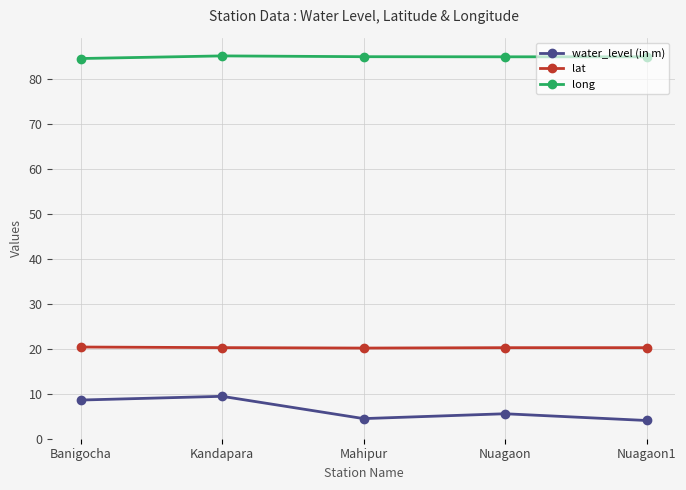

Where is the first local maximum for water_level (in m)?

Kandapara